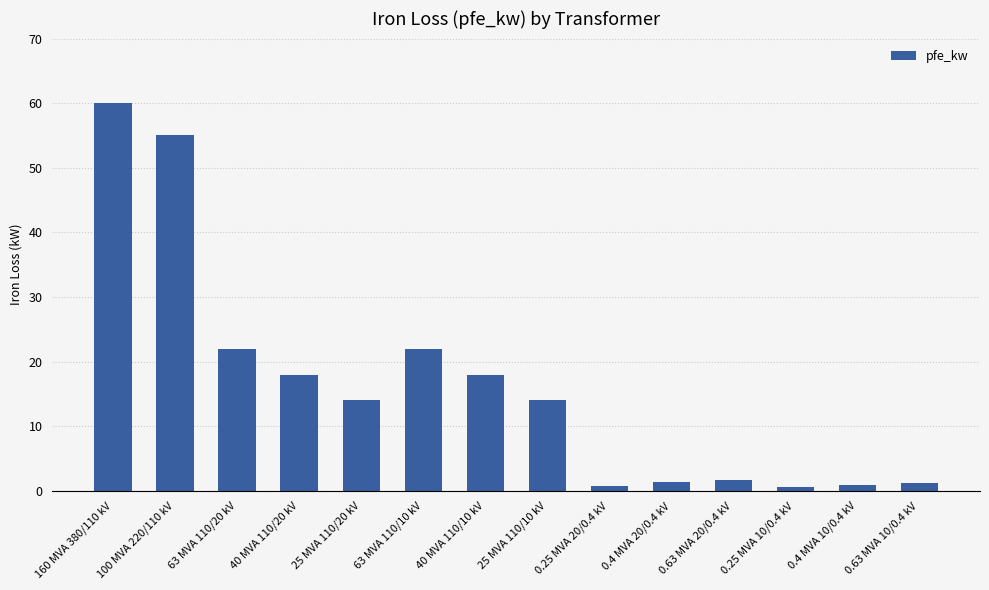

What is the label of the 9th bar from the left?

0.25 MVA 20/0.4 kV